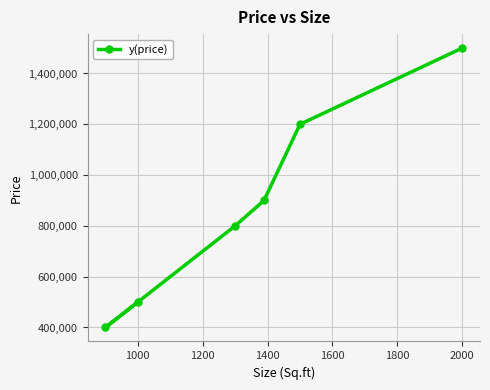

What is the difference between the second highest and minimum values?

800000